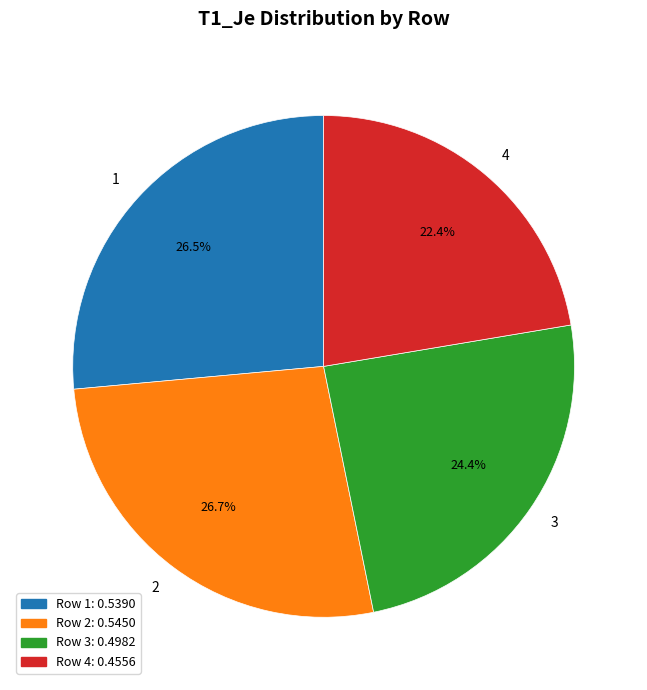

Is it true that 1 is 13% of the pie?

False